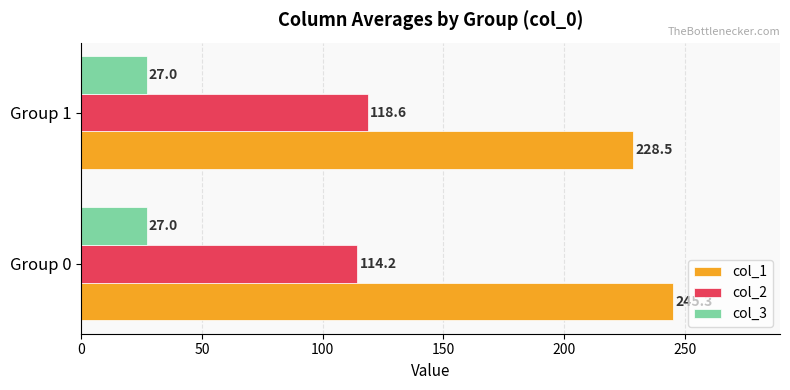

What is the average value of the col_3 series?

27.0